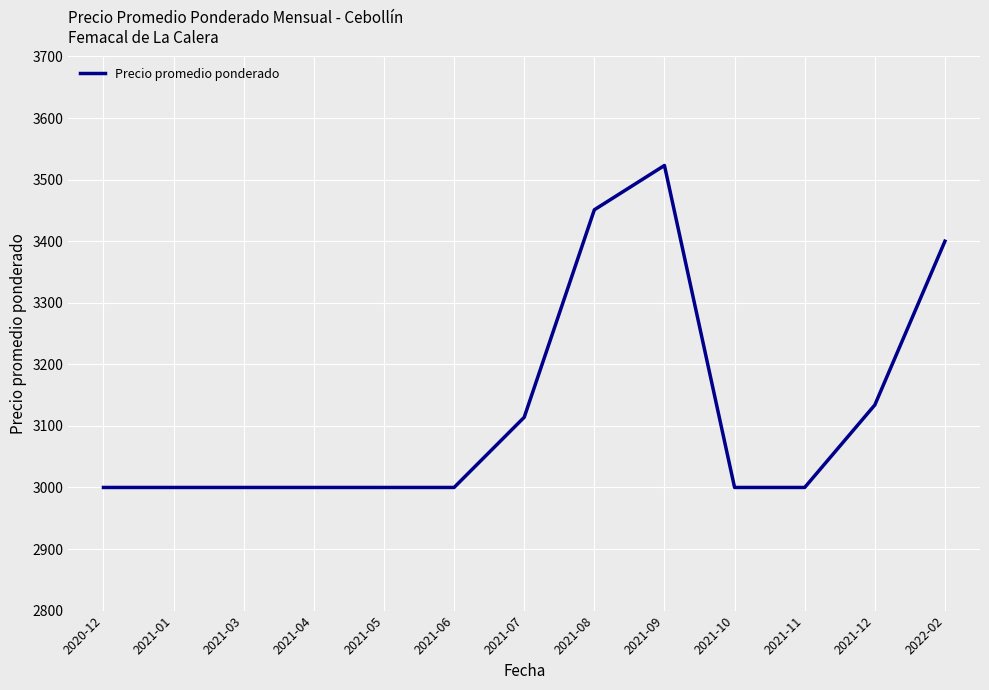

Which has a higher value, 2021-03 or 2022-02?

2022-02